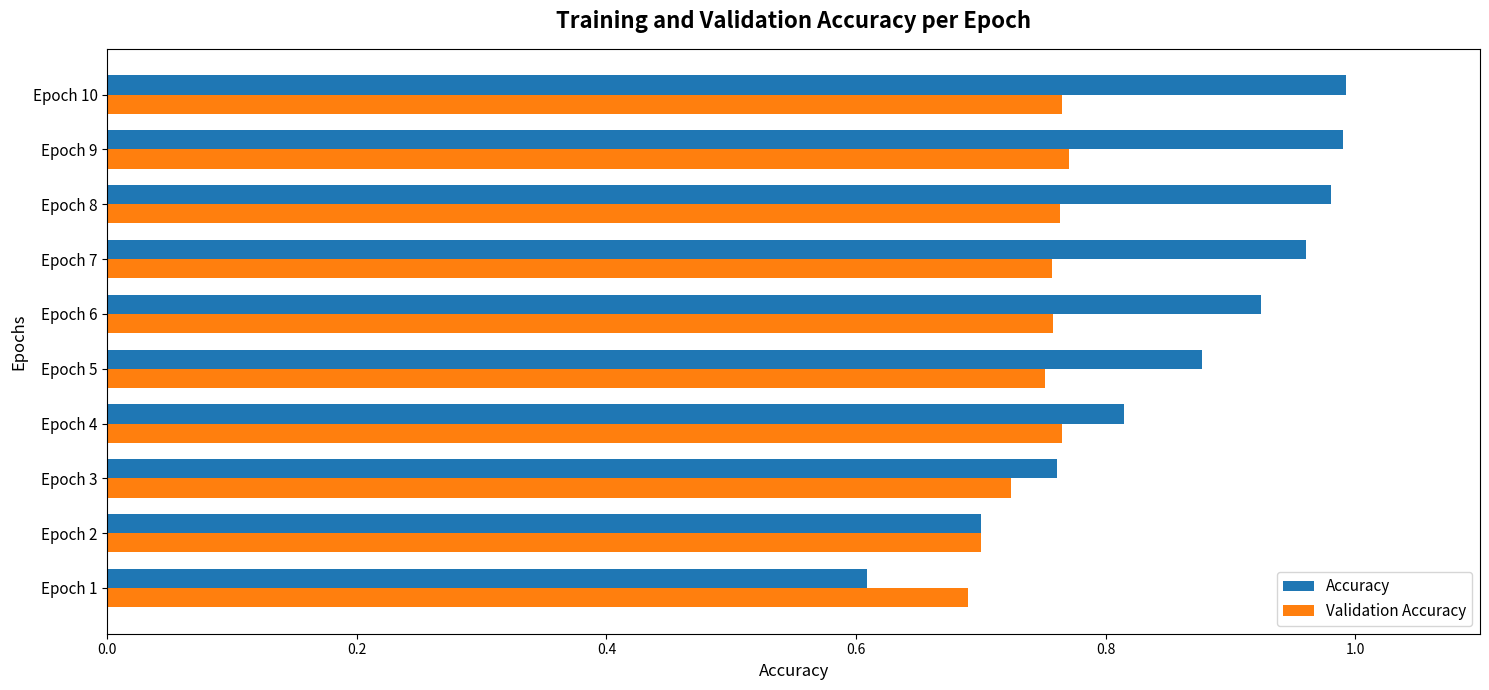

What is the lowest value of the Accuracy series?

0.6